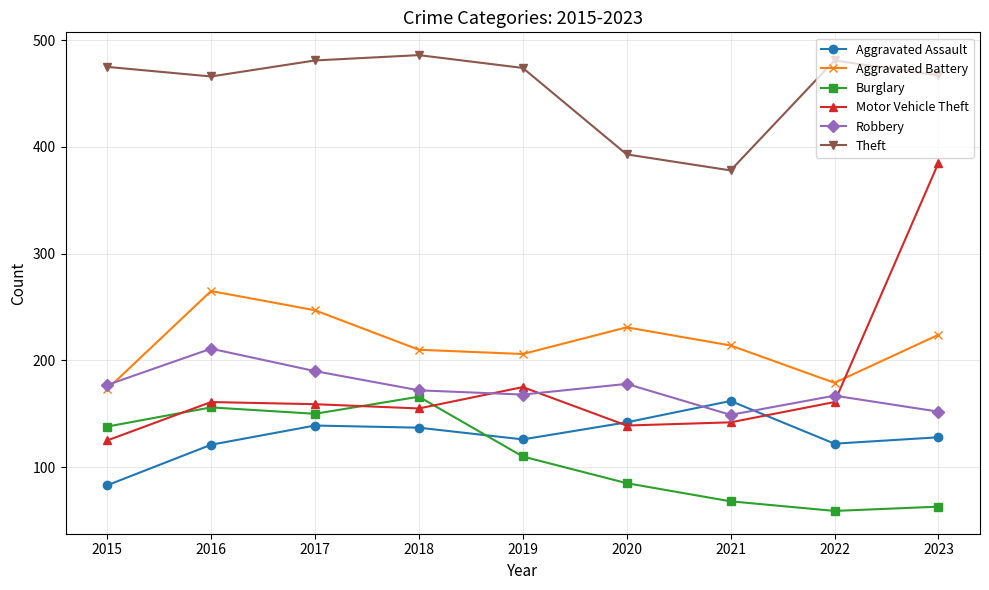

What is the approximate value of Burglary at 2017?

150